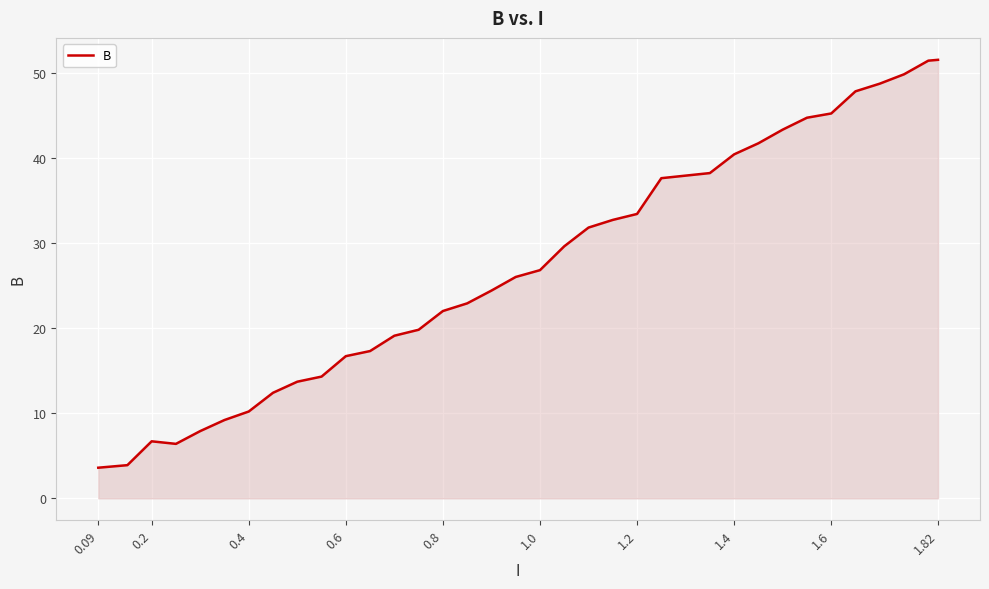

What is the minimum value shown in the chart?

3.6